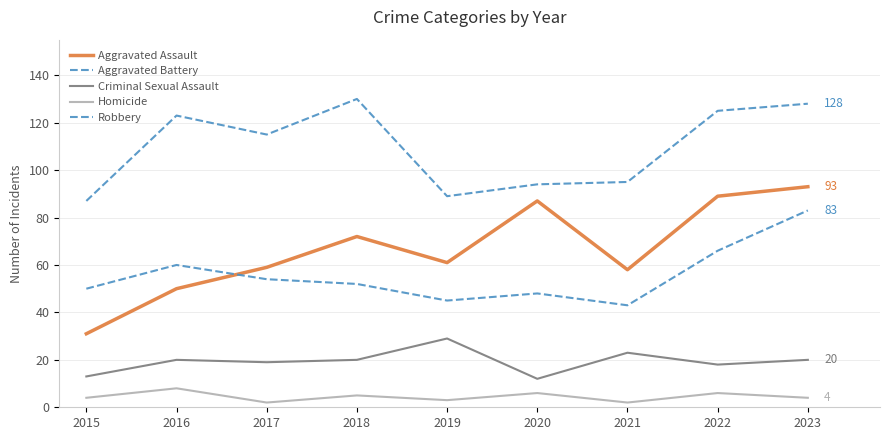

Reading left to right, extract all data points from this chart.

Aggravated Assault: 2015=31	2016=50	2017=59	2018=72	2019=61	2020=87	2021=58	2022=89	2023=93
Aggravated Battery: 2015=50	2016=60	2017=54	2018=52	2019=45	2020=48	2021=43	2022=66	2023=83
Criminal Sexual Assault: 2015=13	2016=20	2017=19	2018=20	2019=29	2020=12	2021=23	2022=18	2023=20
Homicide: 2015=4	2016=8	2017=2	2018=5	2019=3	2020=6	2021=2	2022=6	2023=4
Robbery: 2015=87	2016=123	2017=115	2018=130	2019=89	2020=94	2021=95	2022=125	2023=128